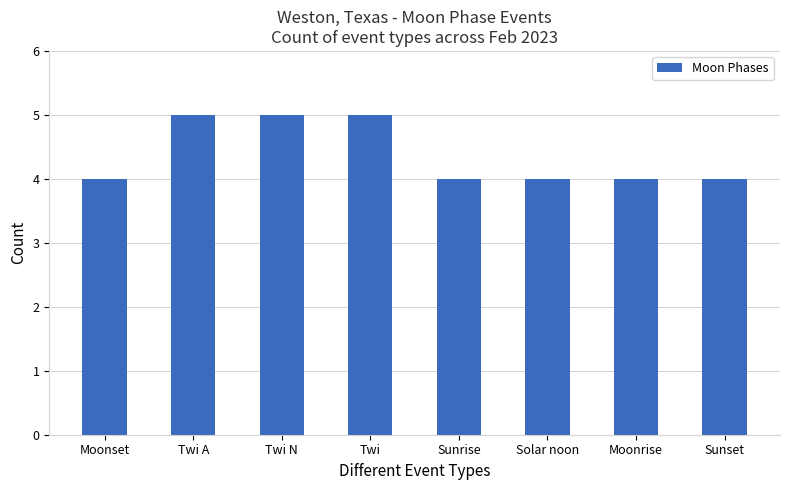

What is the minimum value shown in the chart?

4